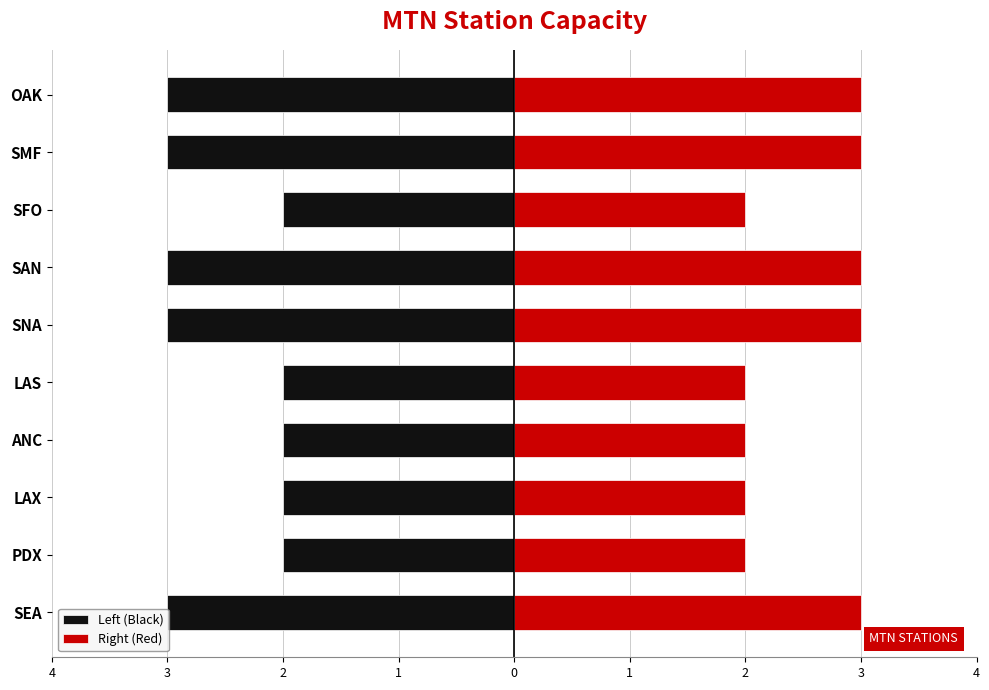

Does the chart contain any negative values?

Yes